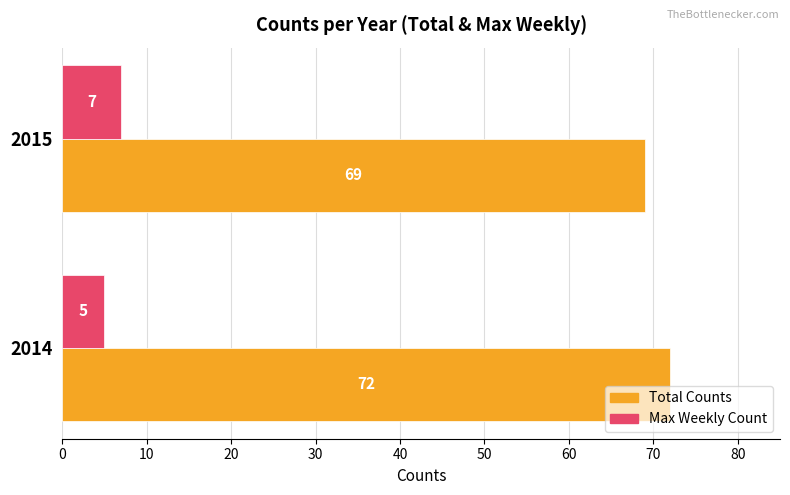

Rank the series by their maximum value, from lowest to highest.

Max Weekly Count, Total Counts